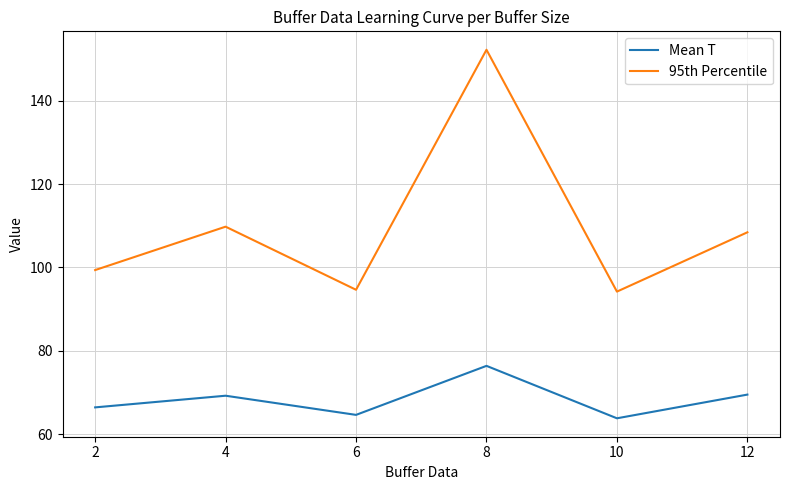

How many categories are shown in the chart?

6